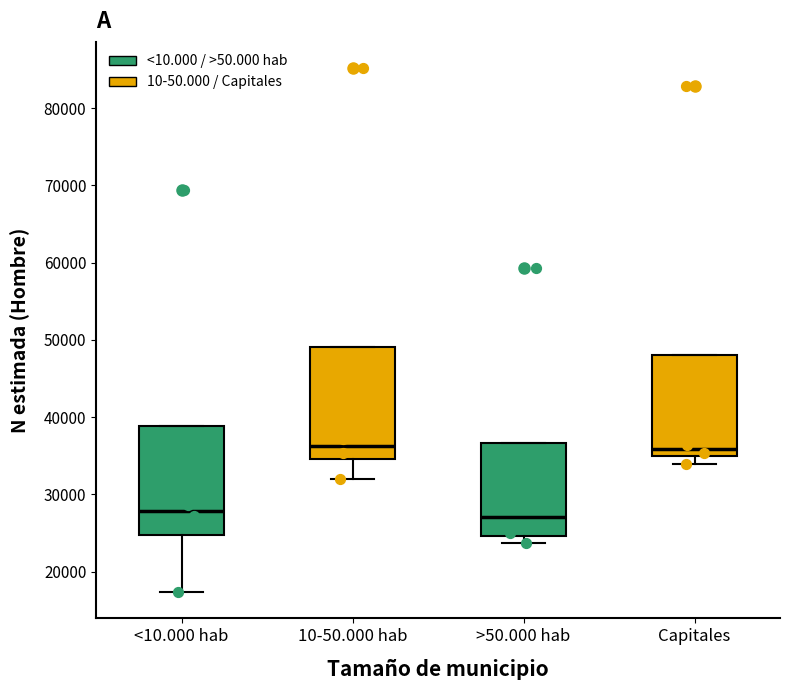

Reading left to right, transcribe this box plot: for each box, give where its median line is, the range the box spans, and where its two whiskers end, as read against the y-axis. The values are not printed on the chart, so give them approximately, as read against the axis.

<10.000 hab: median 28000, box 25000 to 39000, whiskers 17000 to 39000
10-50.000 hab: median 36000, box 35000 to 49000, whiskers 32000 to 49000
>50.000 hab: median 27000, box 25000 to 37000, whiskers 24000 to 37000
Capitales: median 36000, box 35000 to 48000, whiskers 34000 to 48000